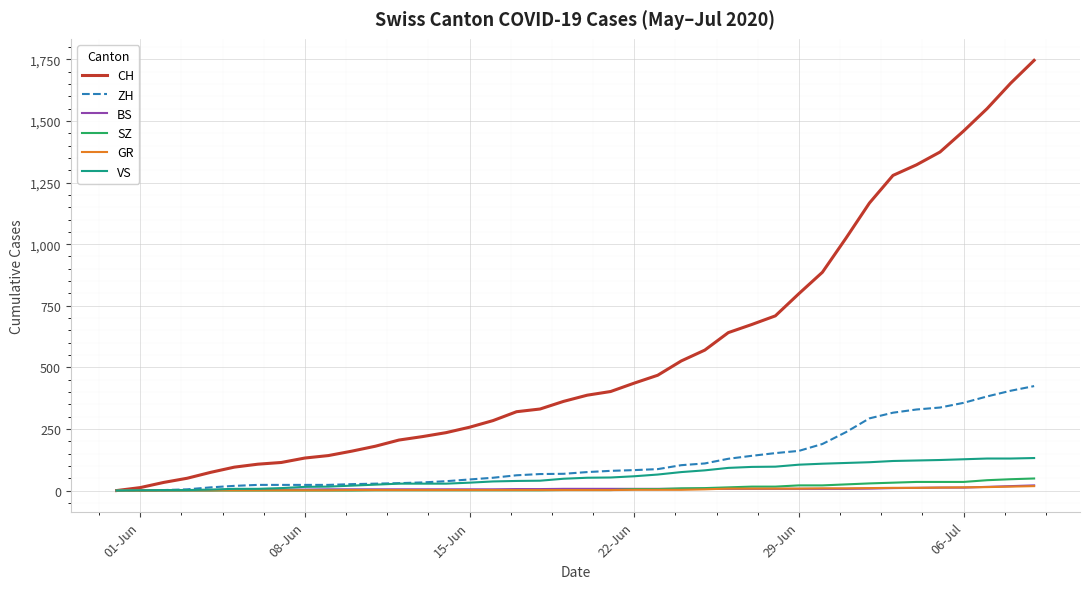

What are all the series names shown in the legend?

CH, ZH, BS, SZ, GR, VS